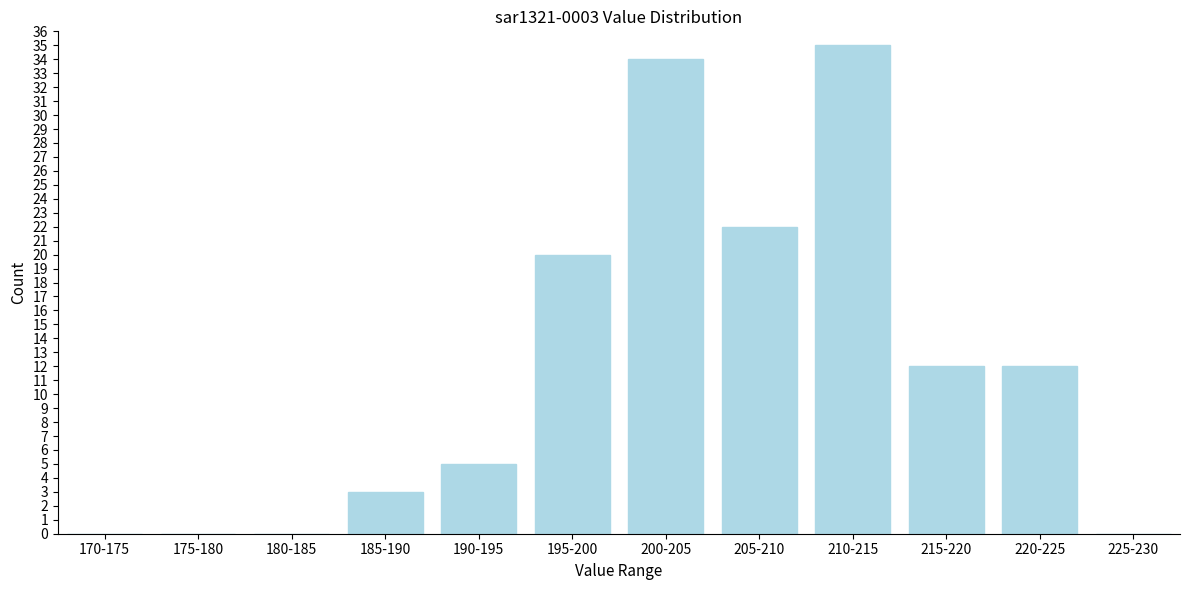

Reading left to right, transcribe all the data shown in this chart.

170-175=0	175-180=0	180-185=0	185-190=3	190-195=5	195-200=20	200-205=34	205-210=22	210-215=35	215-220=12	220-225=12	225-230=0